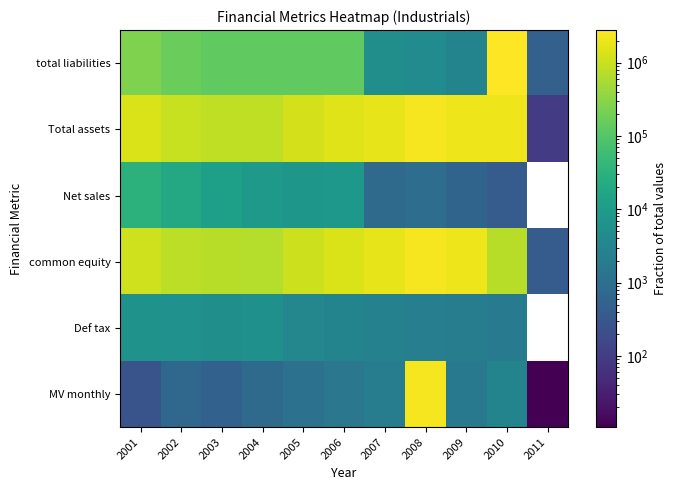

What is the difference between the maximum and minimum values in the Net sales series?

32598.0